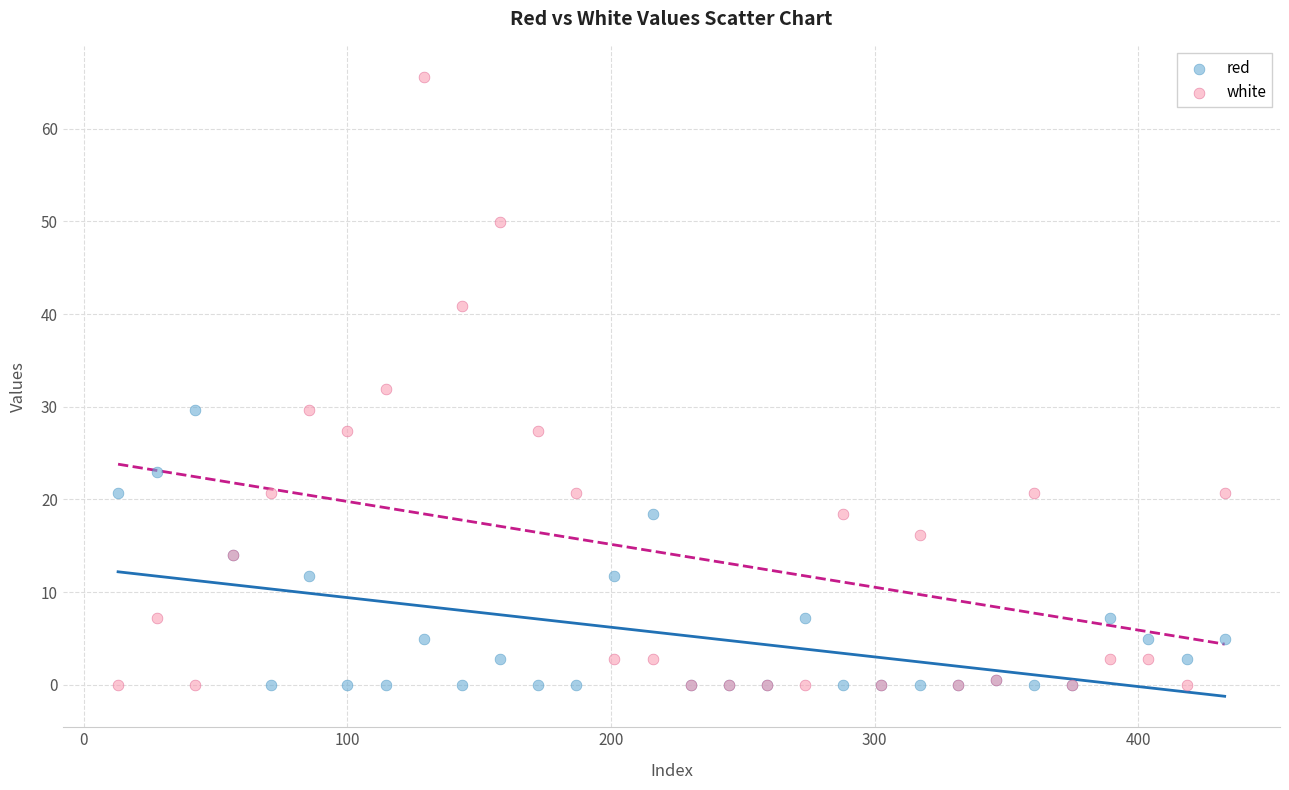

What is the X range (max minus min) for the scatter plot?

419.8